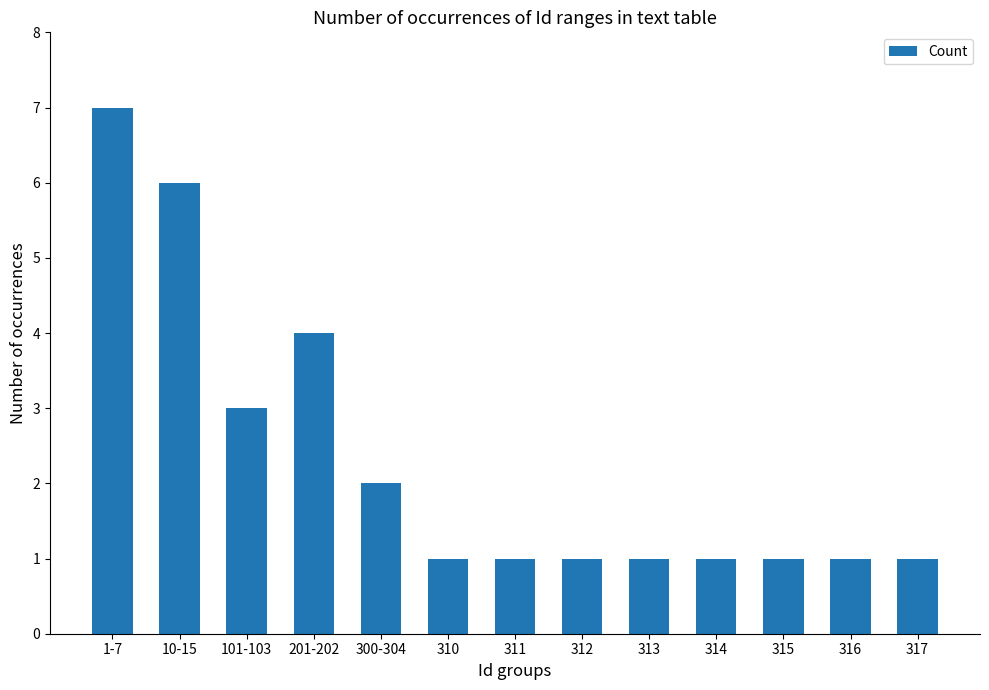

Reading right to left, extract all data points from this chart.

317=1	316=1	315=1	314=1	313=1	312=1	311=1	310=1	300-304=2	201-202=4	101-103=3	10-15=6	1-7=7